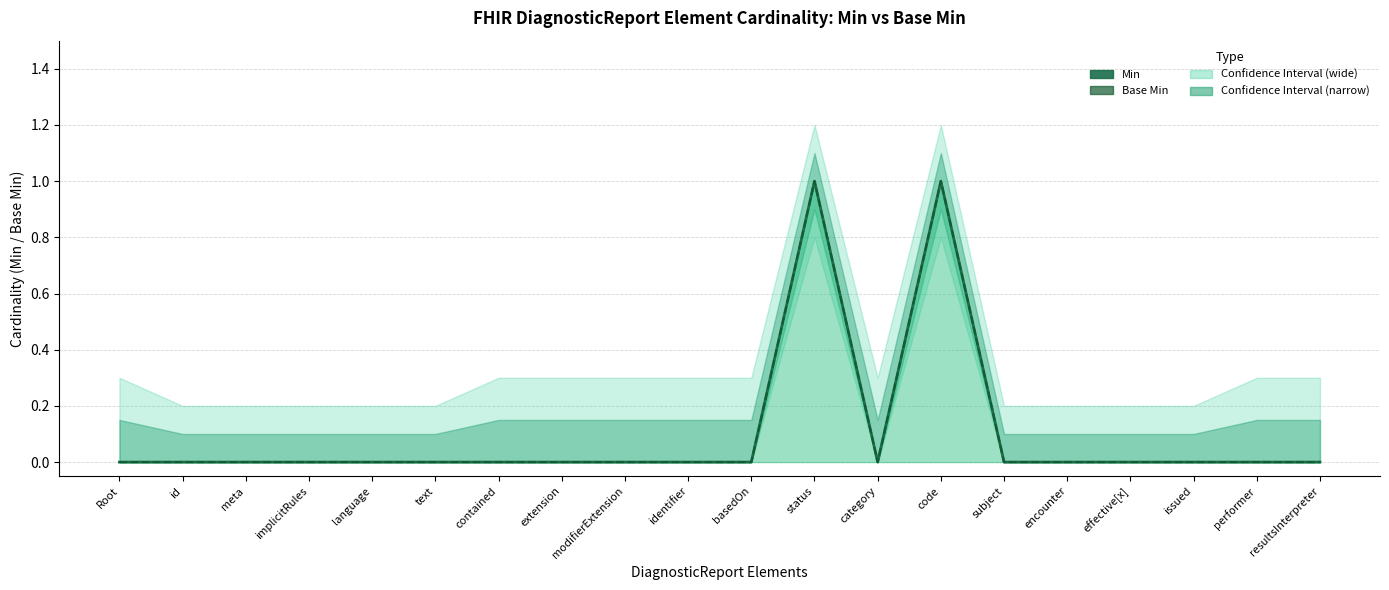

Count the Base Min values in the range 0 to 1.

20